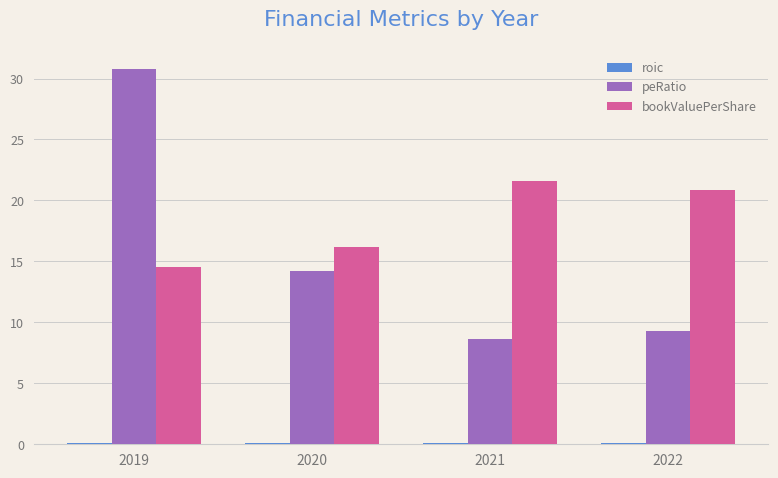

The peRatio series shows 14.2 at 2020. True or false?

True